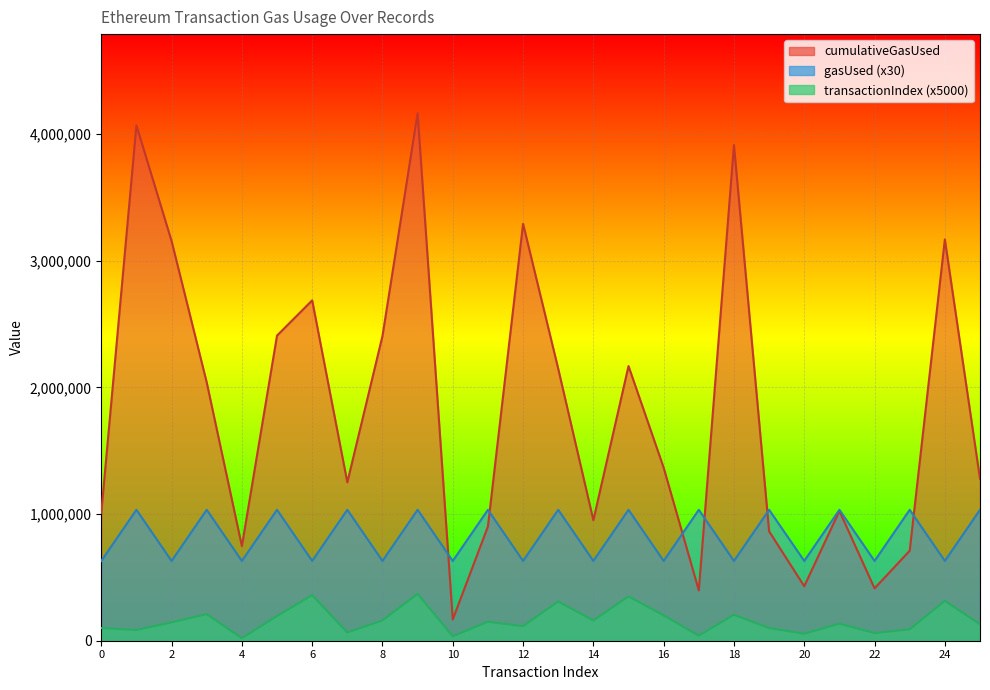

In gasUsed, how many points are lower than both neighbors (excluding endpoints)?

12